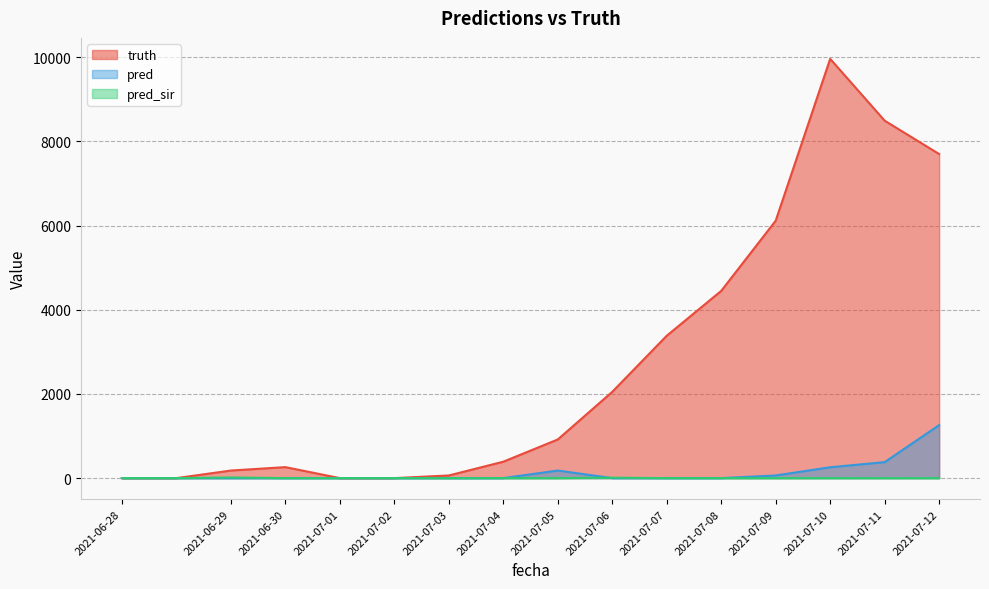

At how many categories does at least one series exceed 7531?

3